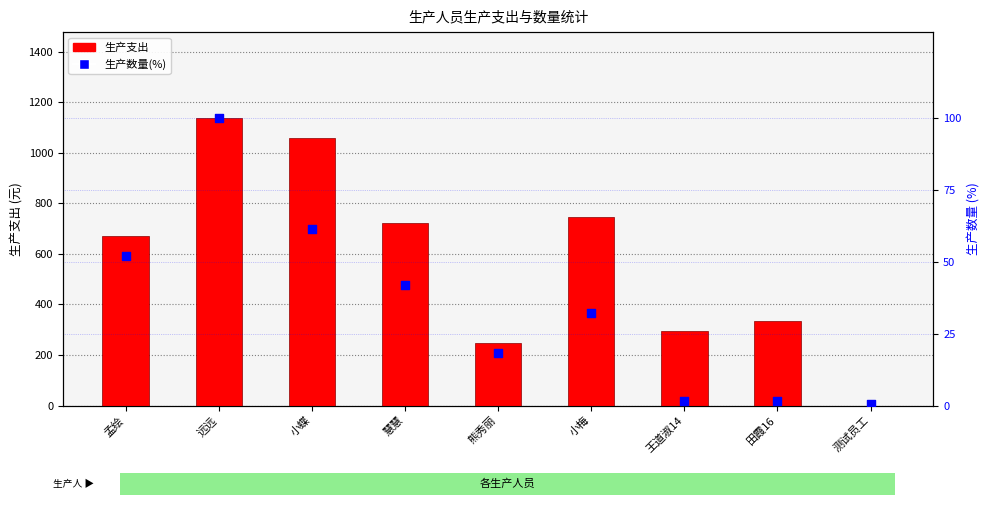

What are all the series names shown in the legend?

生产支出, 生产数量(%)